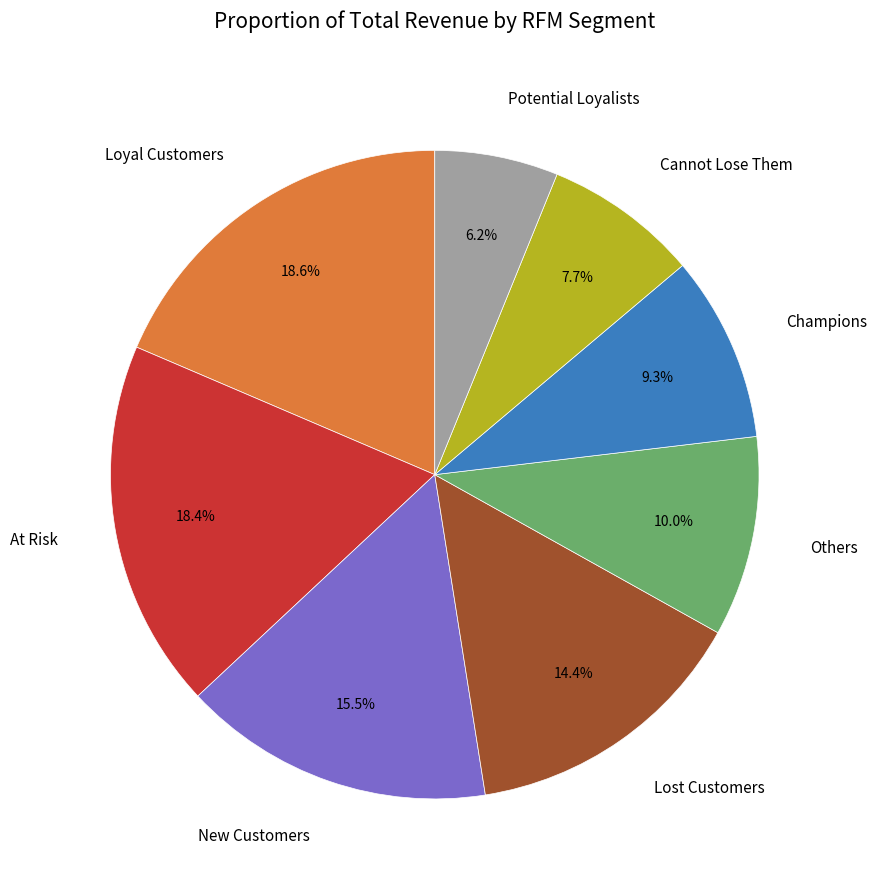

Does Others represent more than half of the total?

No